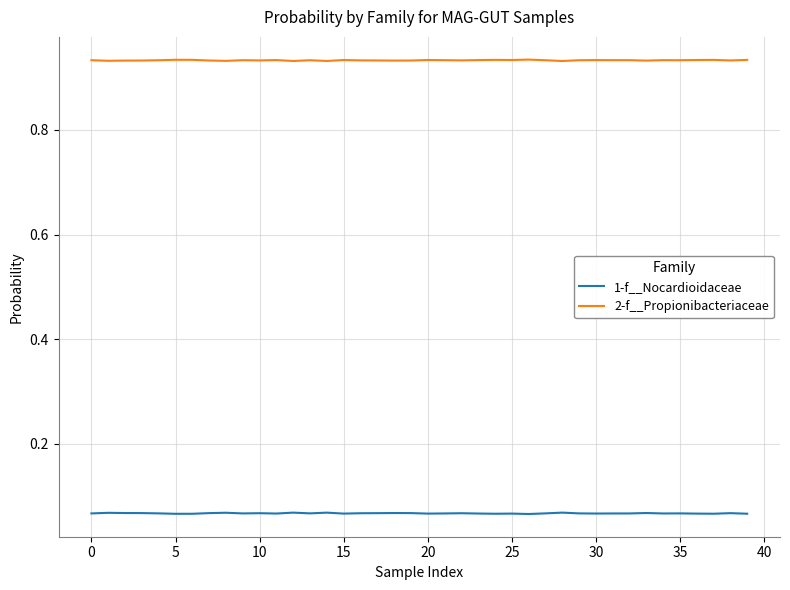

Which series has the largest total across all categories?

2-f__Propionibacteriaceae